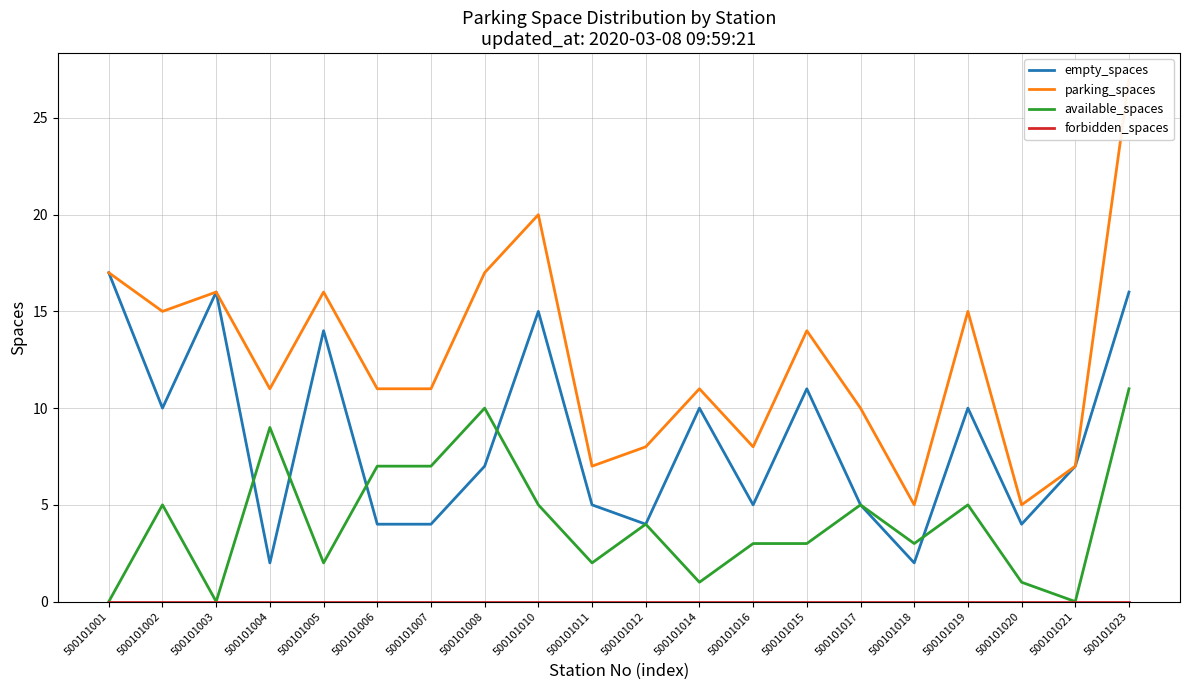

What is the difference between the highest and lowest values at 500101014?

11